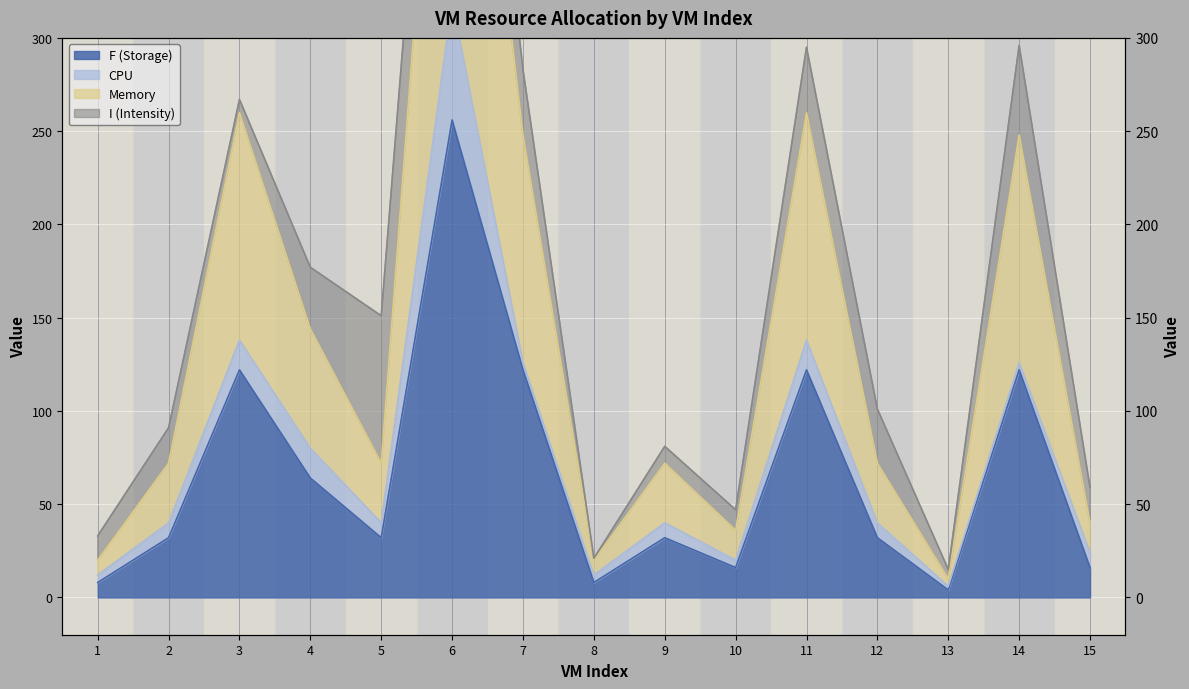

What is the value of the Memory point at the 3rd from the left?

260